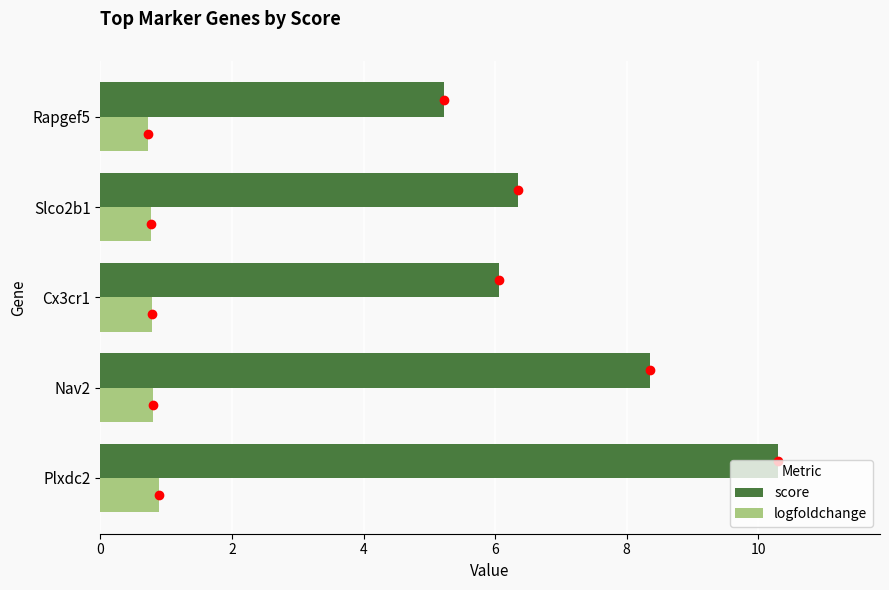

Read the logfoldchange value at Rapgef5.

0.7